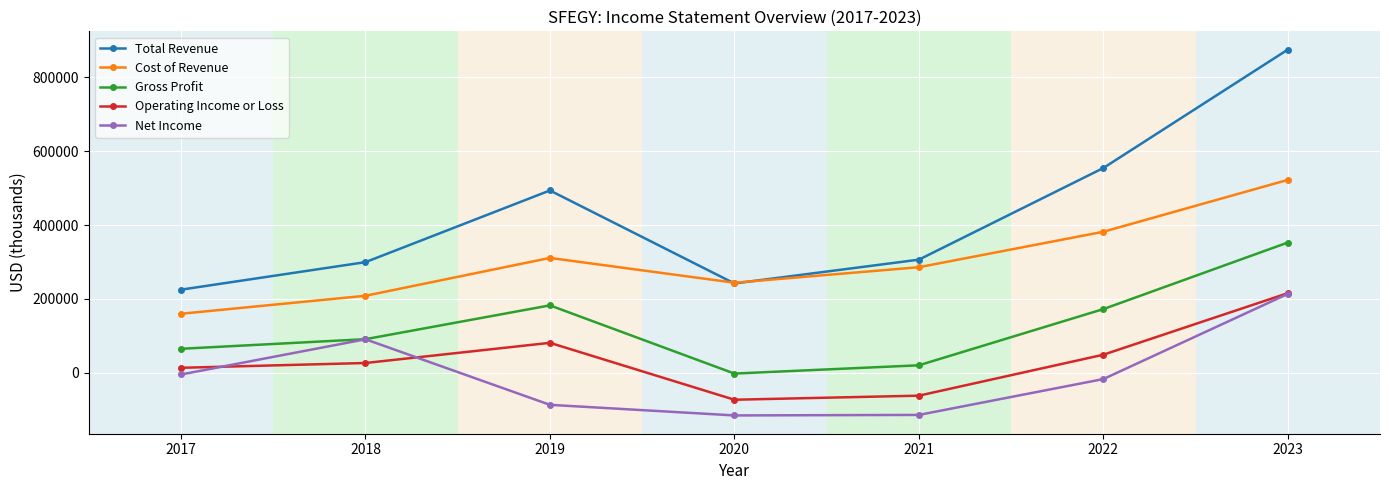

At which category does Cost of Revenue reach its first local peak?

2019